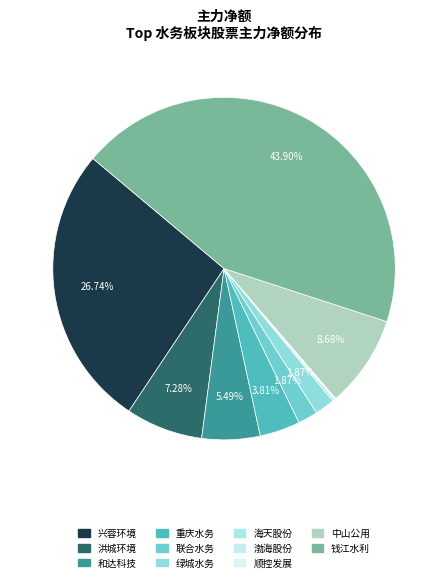

What is the ratio of the value at 中山公用 to the value at 绿城水务?

4.6